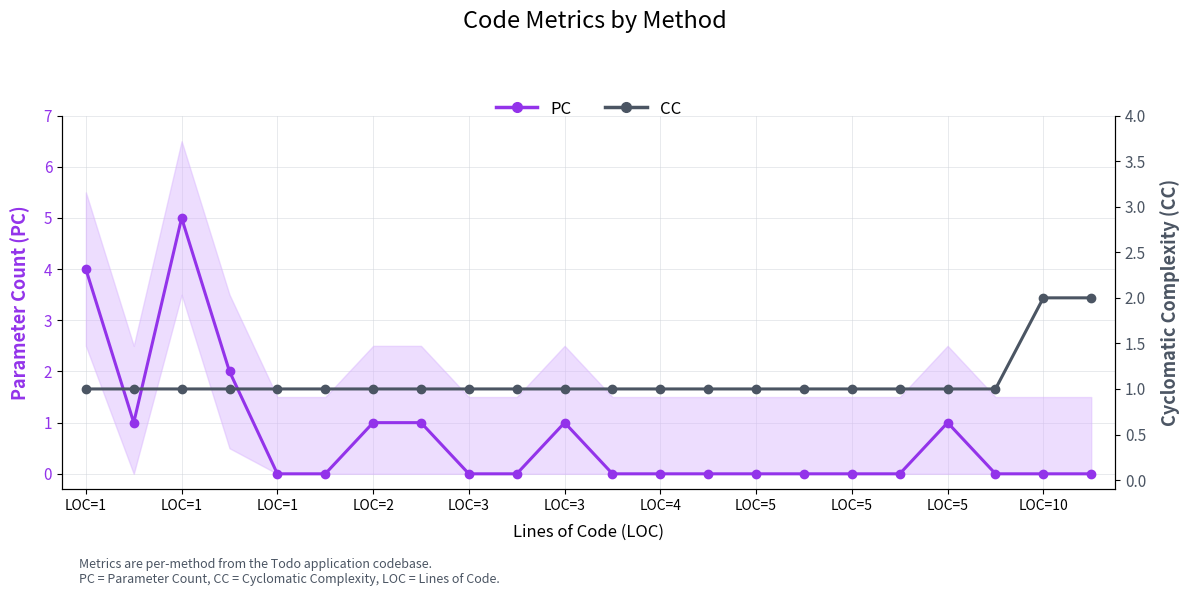

Which has a higher value, LOC=2 or LOC=1?

LOC=1